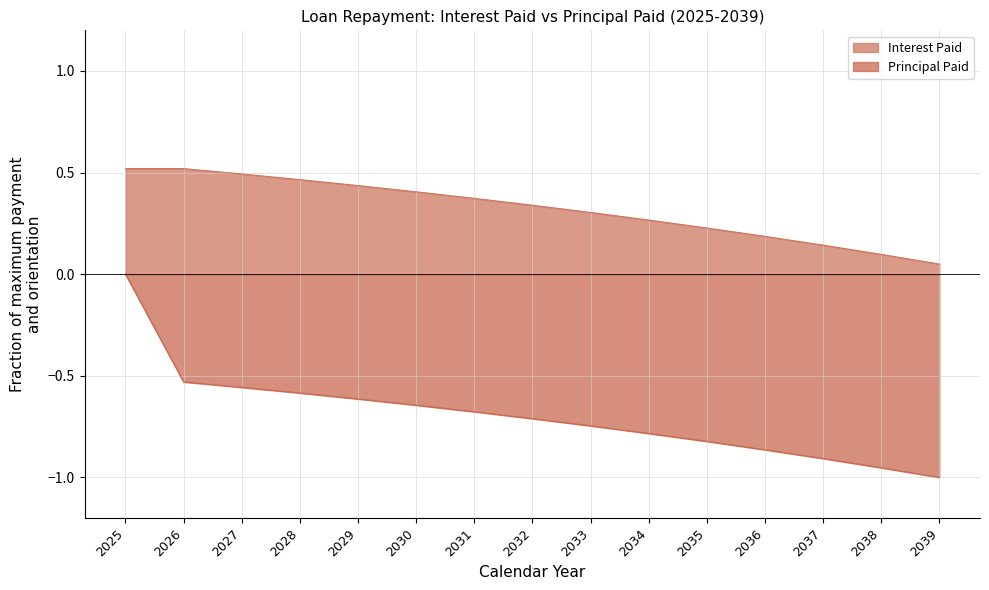

Reading left to right, transcribe all the data shown in this chart.

Interest Paid: 2025=0.5	2026=0.5	2027=0.5	2028=0.5	2029=0.4	2030=0.4	2031=0.4	2032=0.3	2033=0.3	2034=0.3	2035=0.2	2036=0.2	2037=0.1	2038=0.1	2039=0.1
Principal Paid: 2025=-0.0	2026=-0.5	2027=-0.6	2028=-0.6	2029=-0.6	2030=-0.6	2031=-0.7	2032=-0.7	2033=-0.7	2034=-0.8	2035=-0.8	2036=-0.9	2037=-0.9	2038=-1.0	2039=-1.0